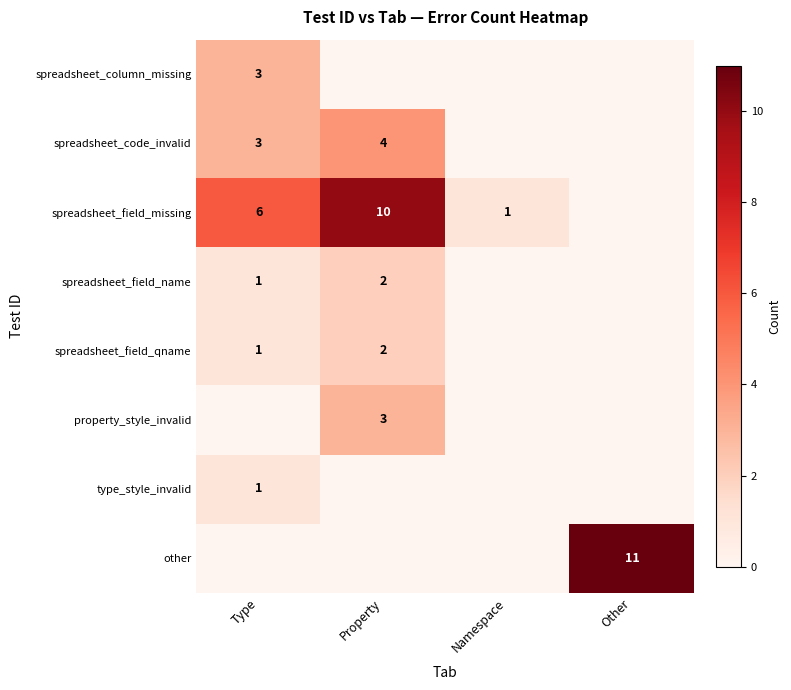

Is it true that spreadsheet_field_name equals 0 at Property?

False